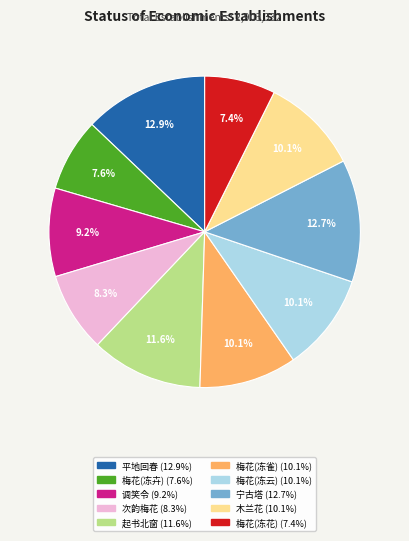

How many segments does this pie chart have?

10